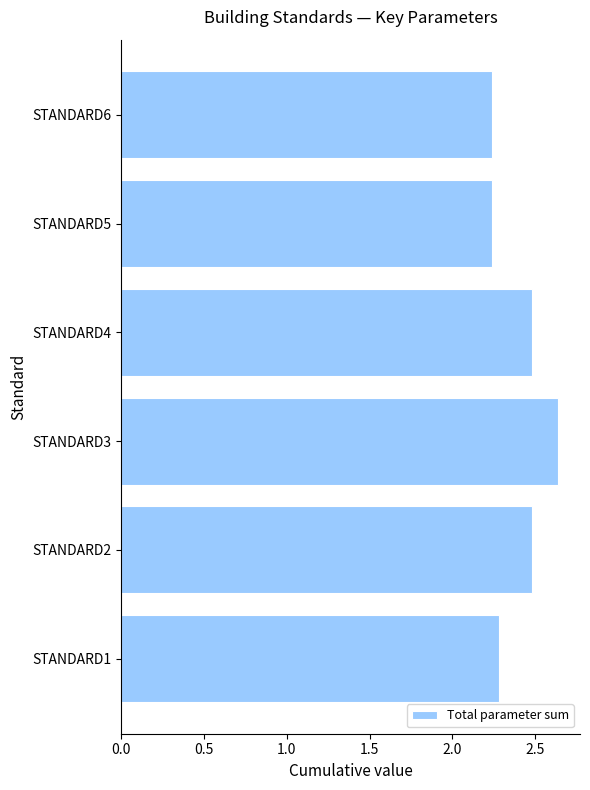

True or false: the data shows 2.5 at STANDARD4.

True